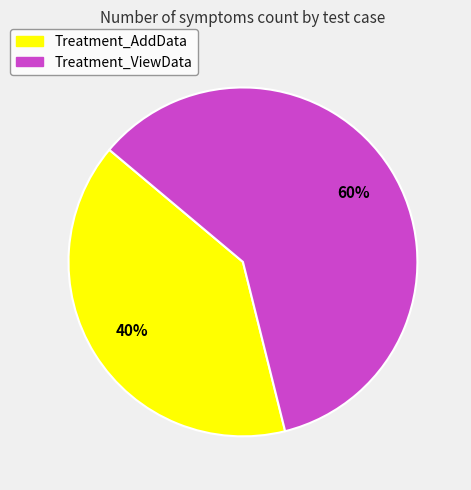

How many segments does this pie chart have?

2